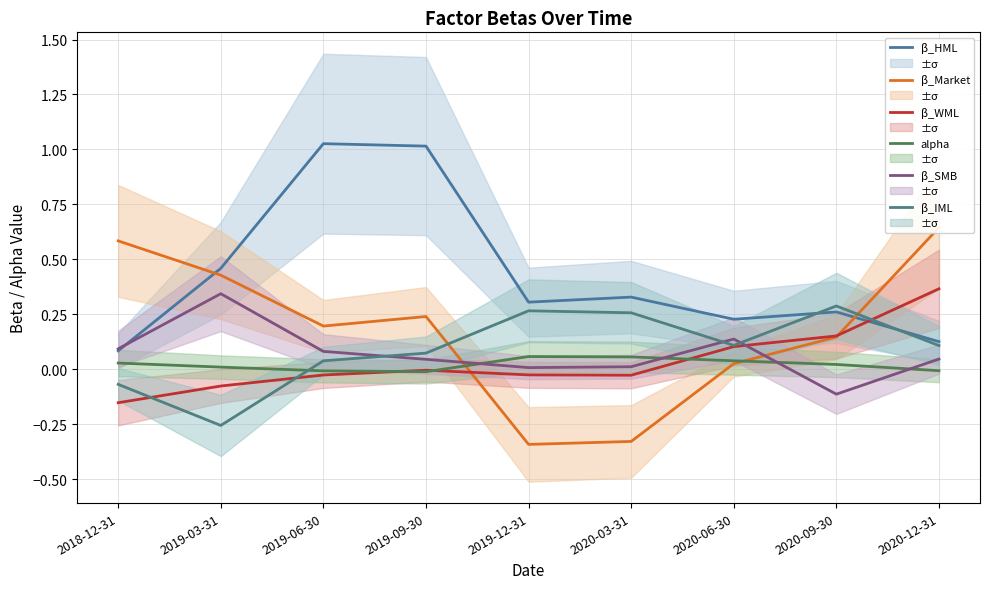

What is the smallest value displayed?

-0.3